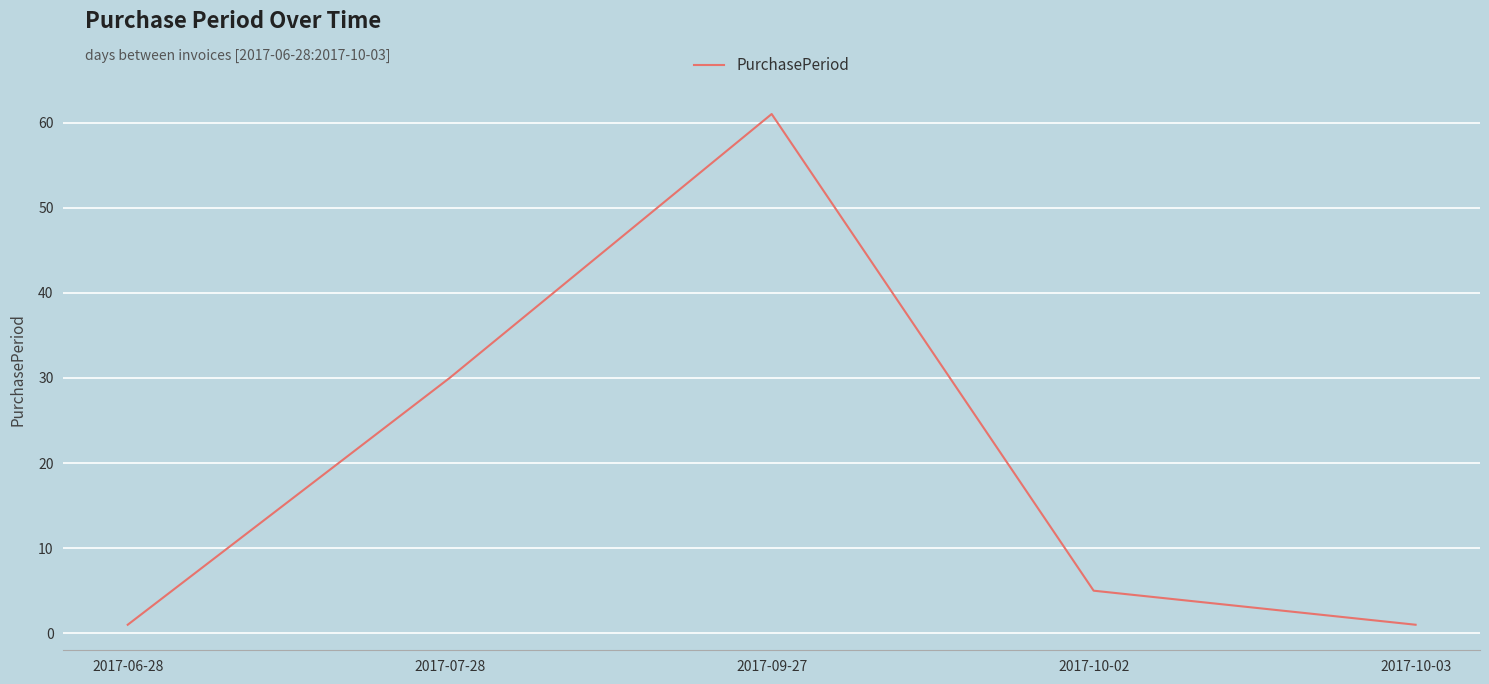

Is it true that the value at 2017-07-28 is 30?

True